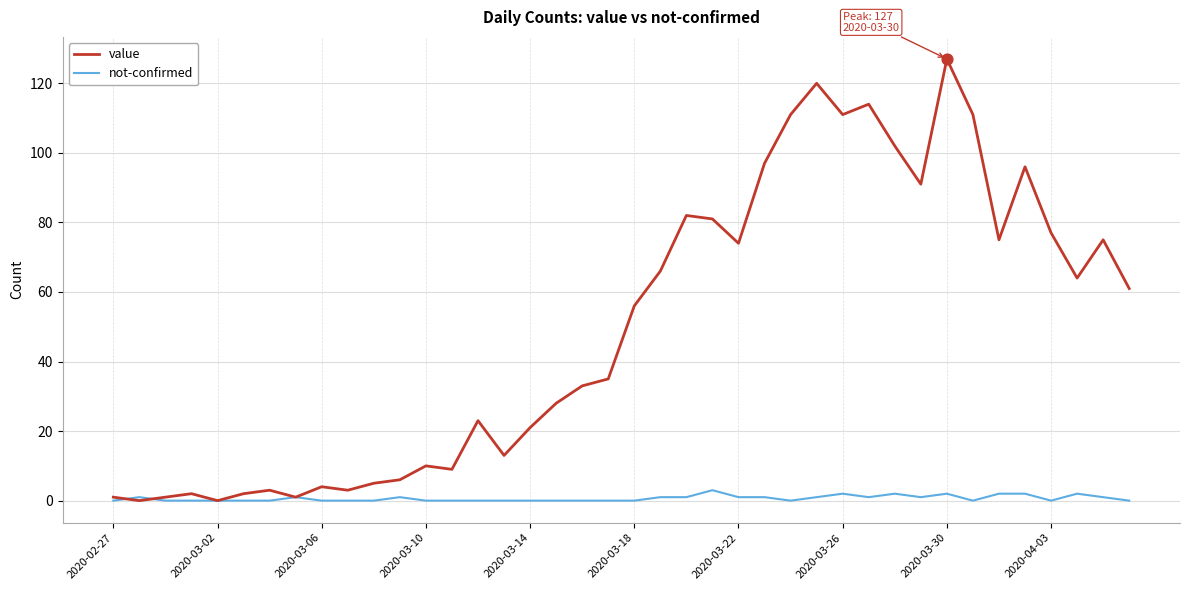

Which series has the largest total across all categories?

value